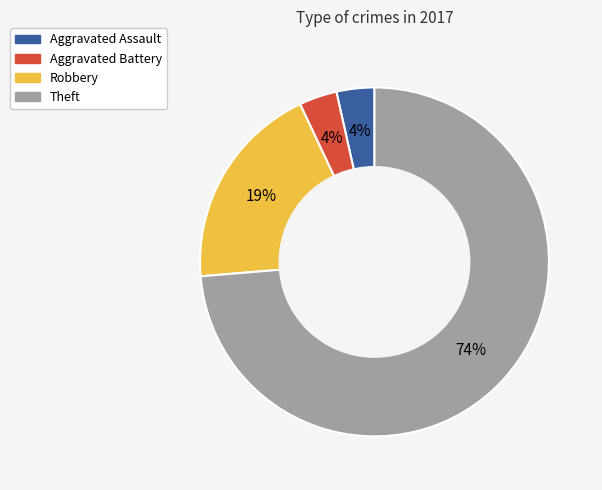

True or false: Aggravated Battery accounts for 16% of the total.

False